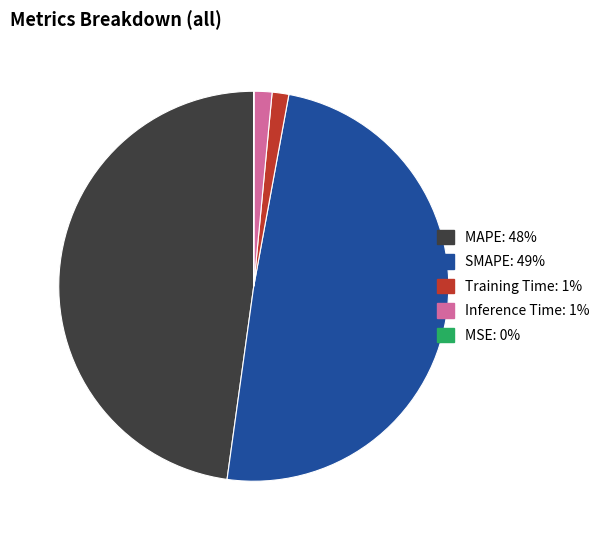

Is SMAPE the majority of the pie?

No